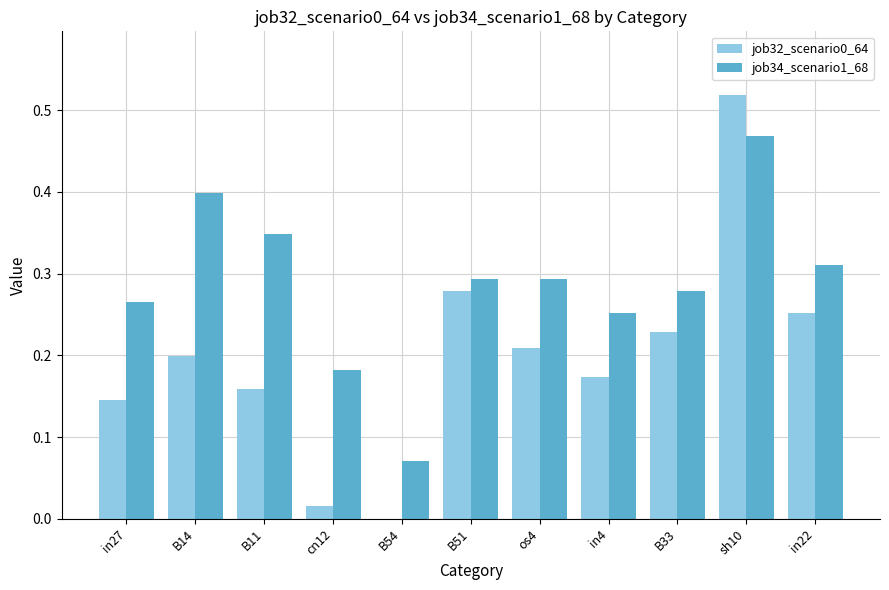

Read the job34_scenario1_68 value at B14.

0.4